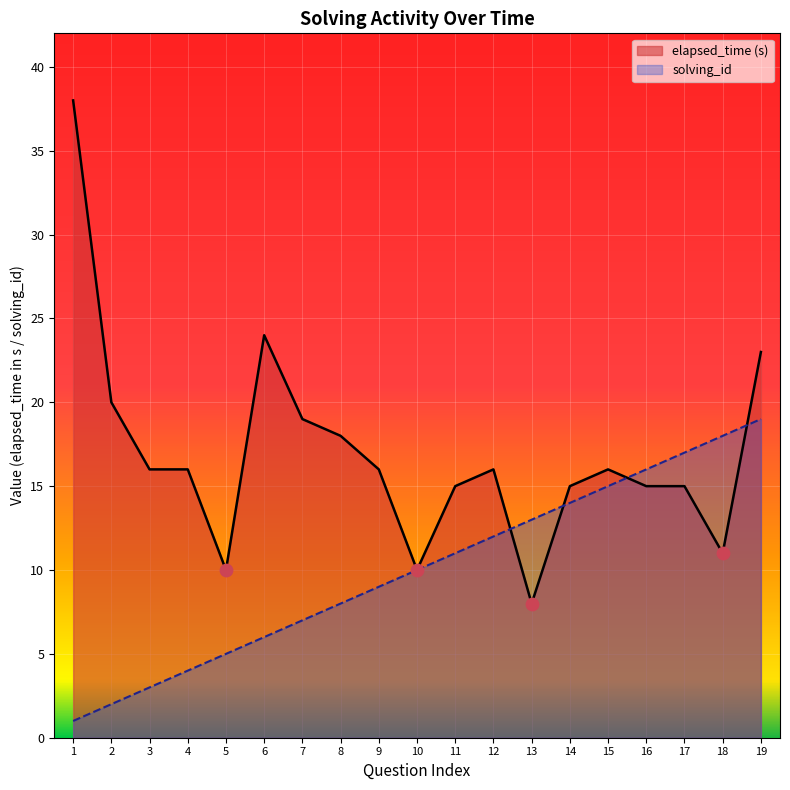

What are all the series names shown in the legend?

elapsed_time (s), solving_id